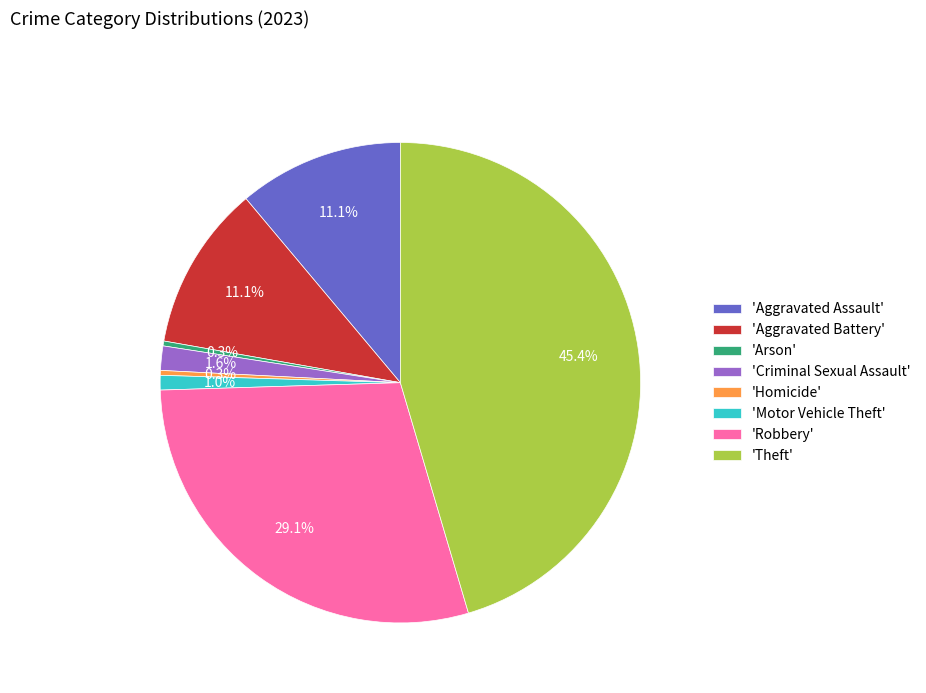

What percentage is NOT represented by 'Aggravated Battery'?

88.9%